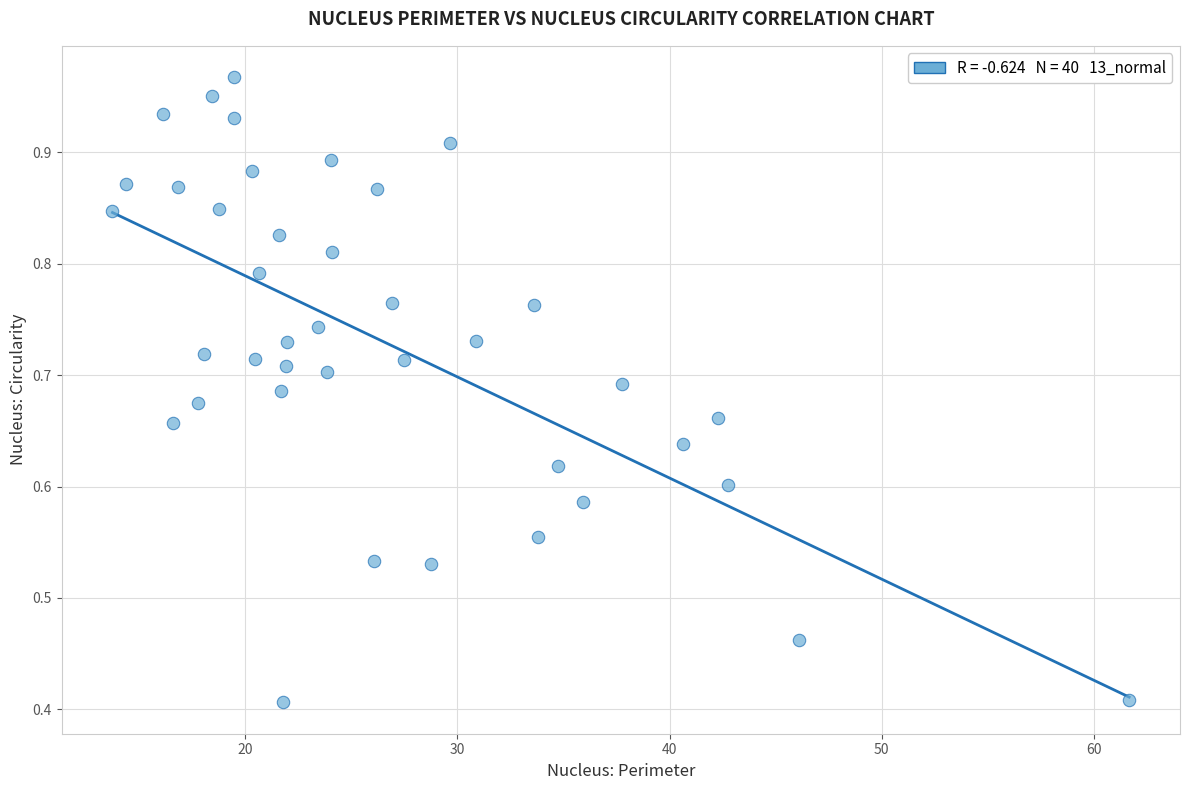

What is the range of X values (max minus min)?

47.9